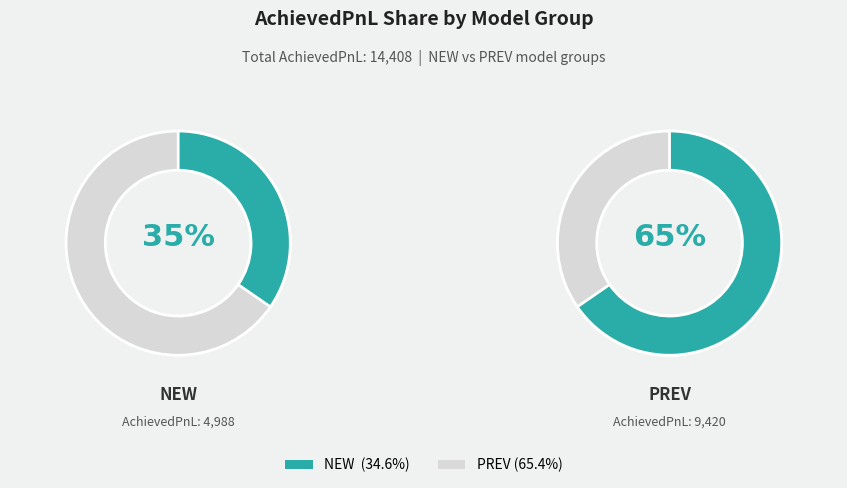

To the nearest percent, what is the difference between the 12535 and 21294 slice percentages?

31%